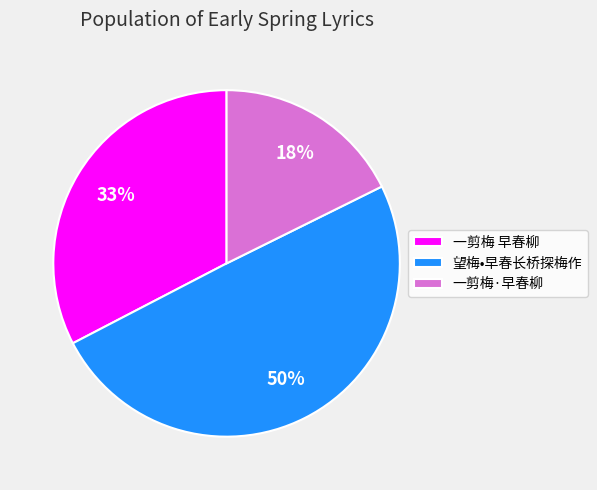

Approximately how many times larger is the value at 一剪梅·早春柳 compared to 一剪梅 早春柳?

0.5